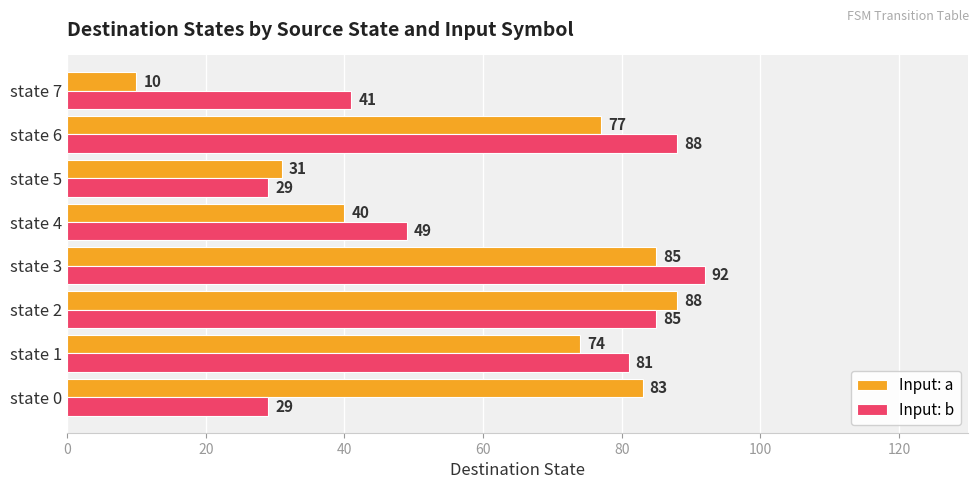

Which series has the largest total across all categories?

Input: b